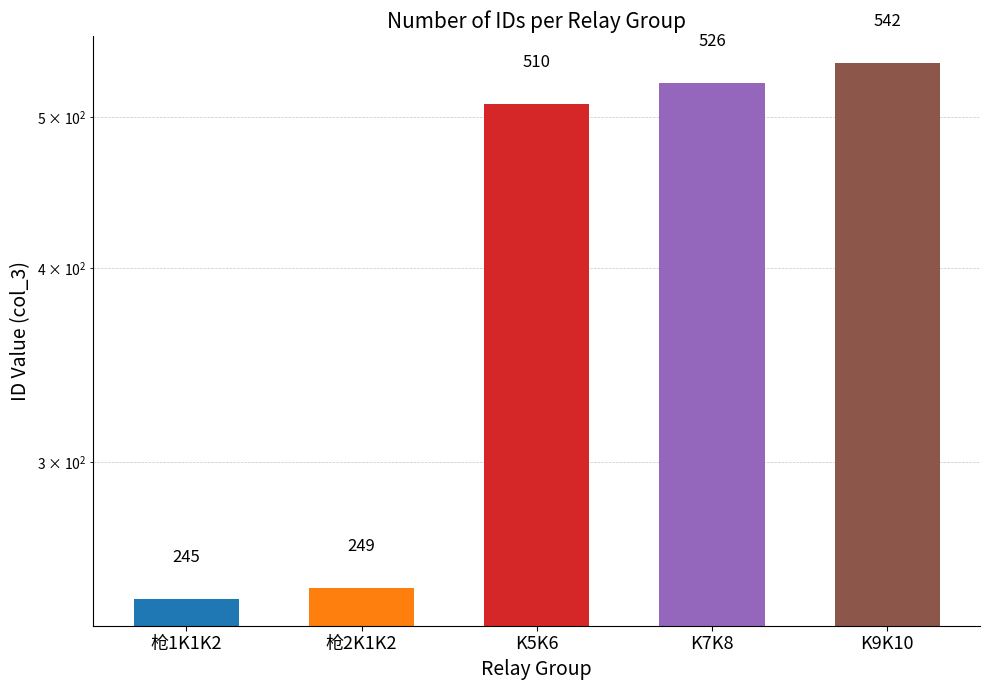

The chart shows a value of 542 at K9K10. True or false?

True